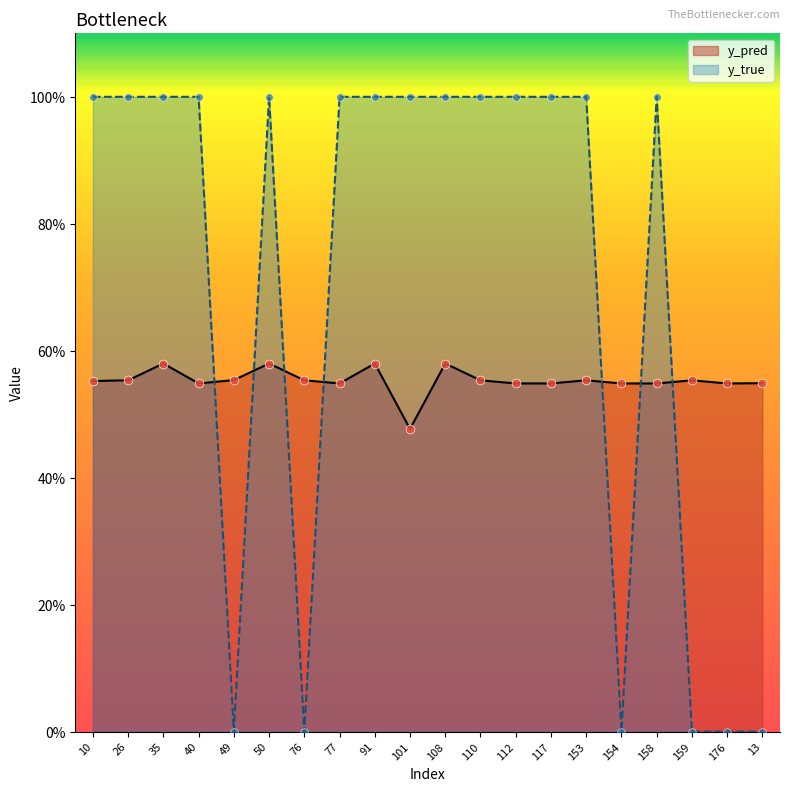

What are all the series names shown in the legend?

y_pred, y_true